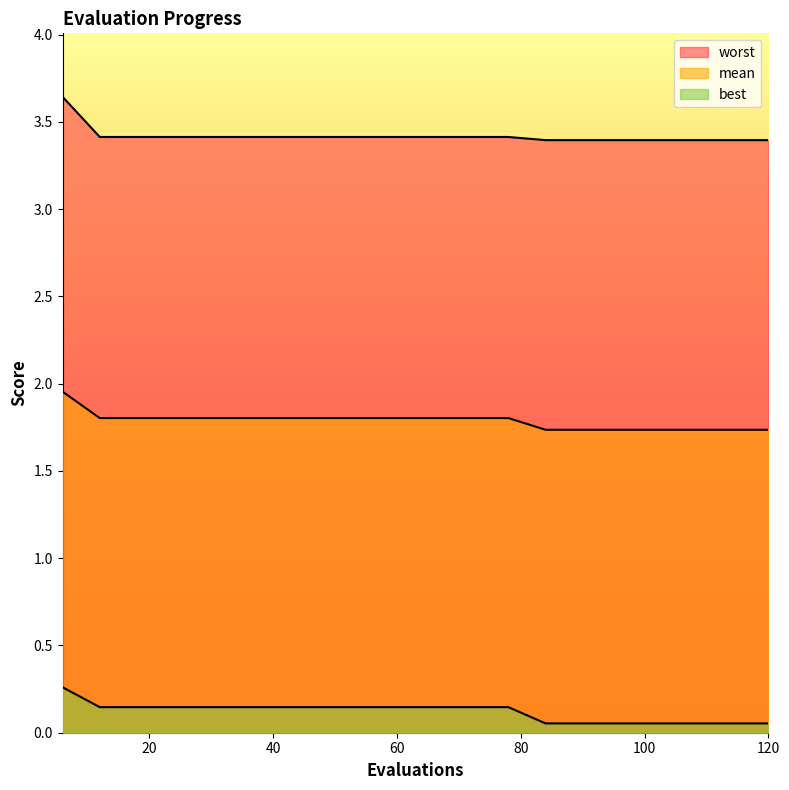

Where is worst nearest to the value 3?

84